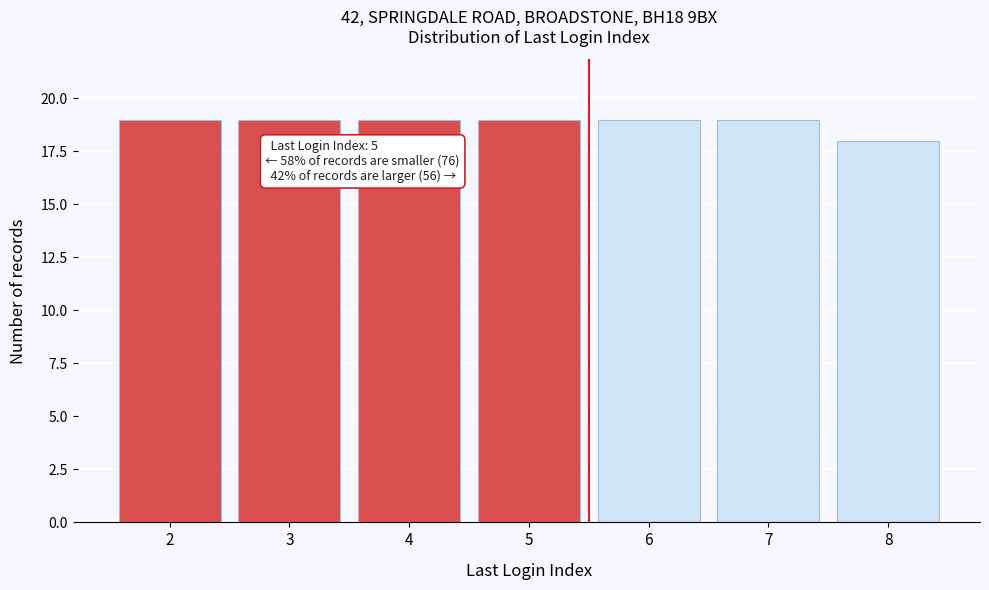

Reading right to left, extract all data points from this chart.

18	19	19	19	19	19	19